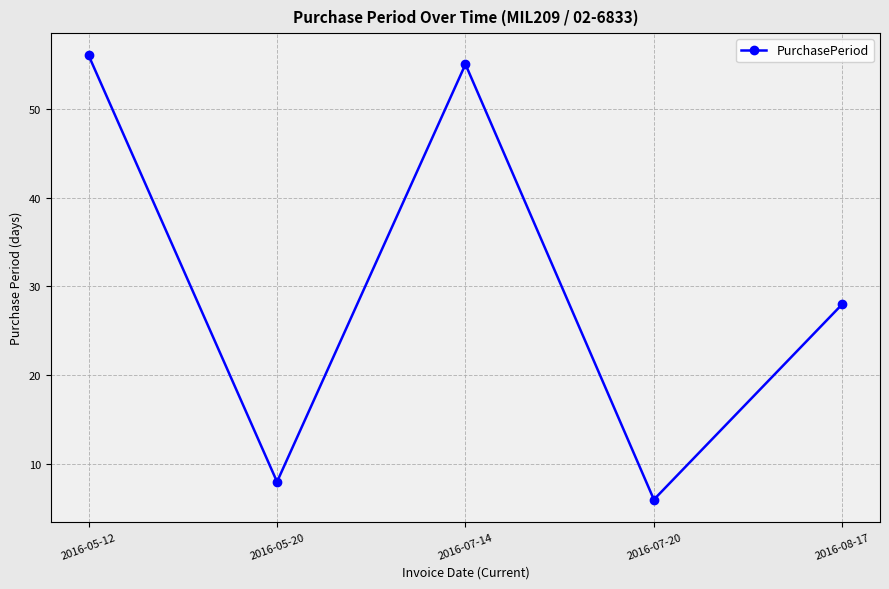

Between 2016-07-20 and 2016-07-14, which is larger?

2016-07-14